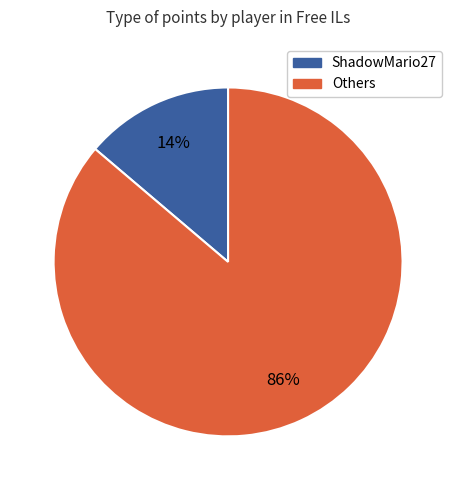

To the nearest percent, what is the difference between the largest and smallest slice percentages?

72%